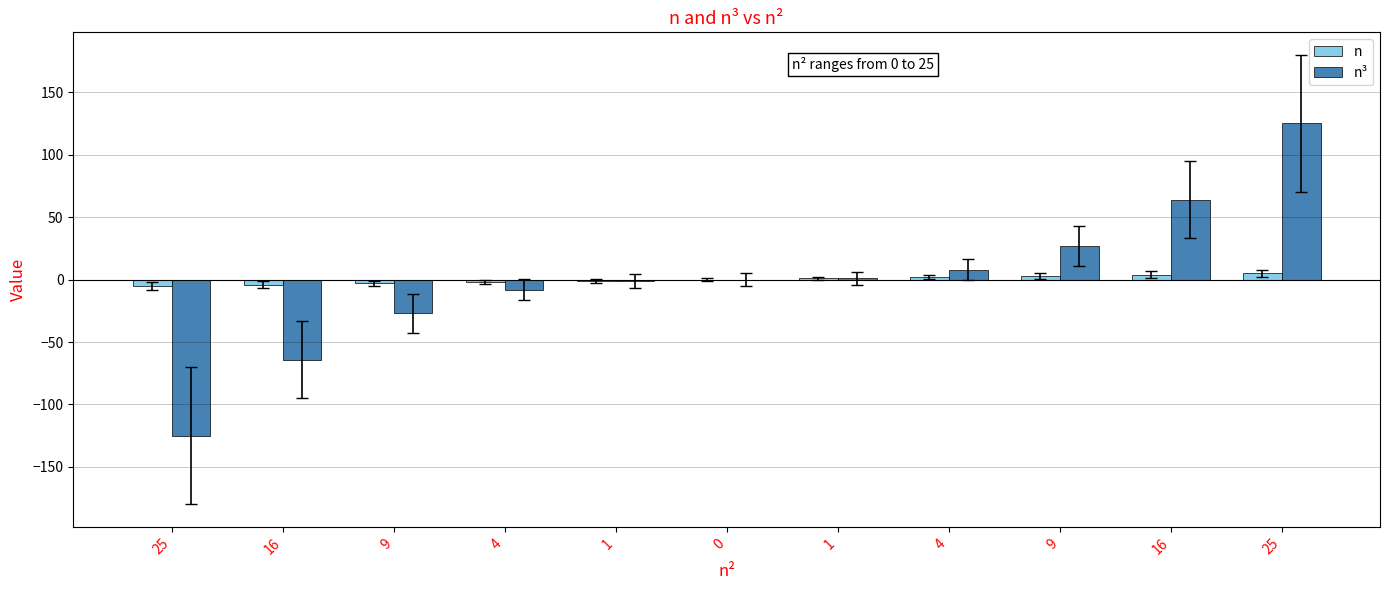

How many groups of bars are there?

11